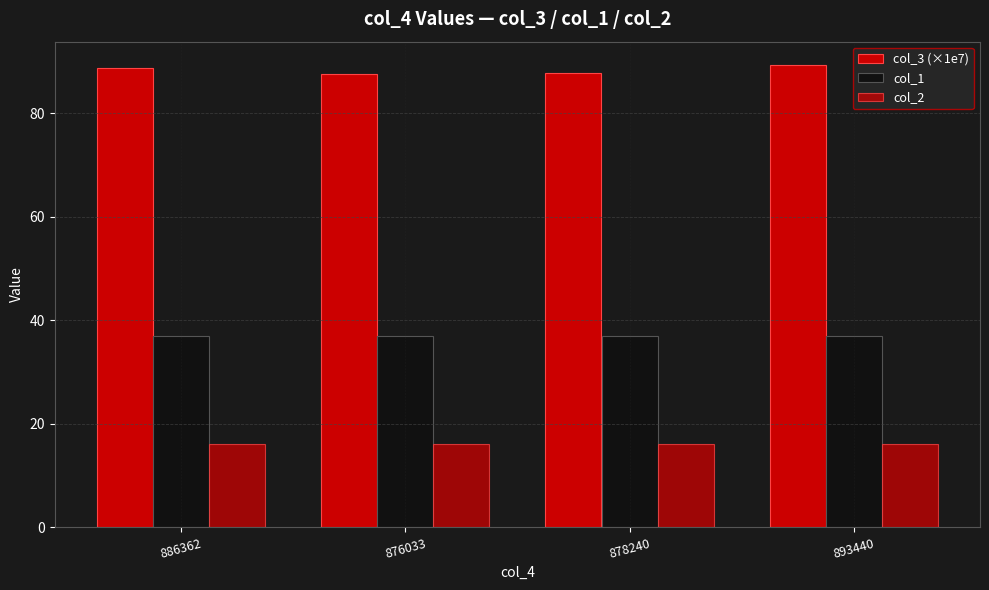

How many bars are there in each group?

3